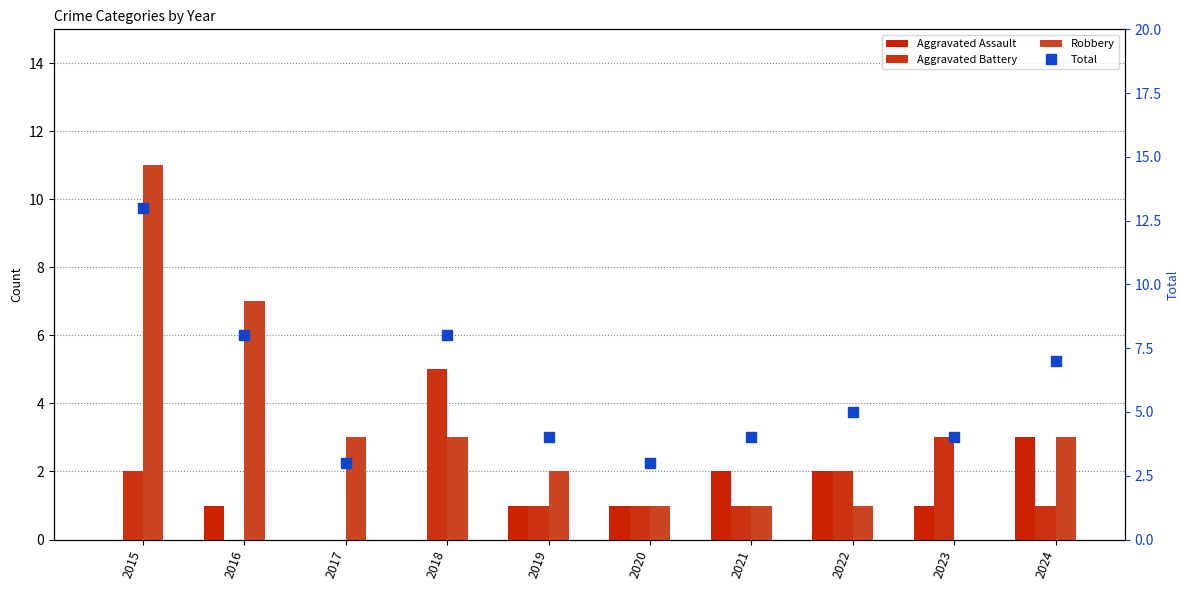

The value of Aggravated Battery at 2016 is 2. True or false?

False